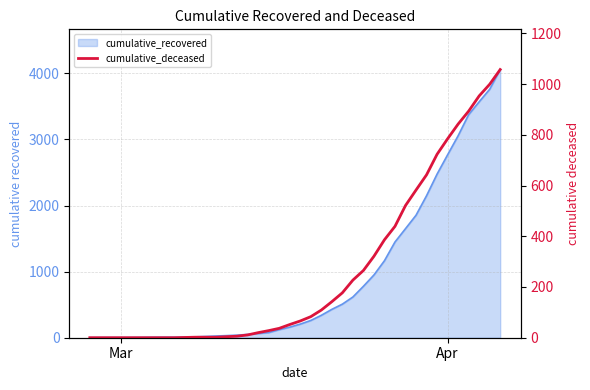

Count the number of values greater than 66.

19